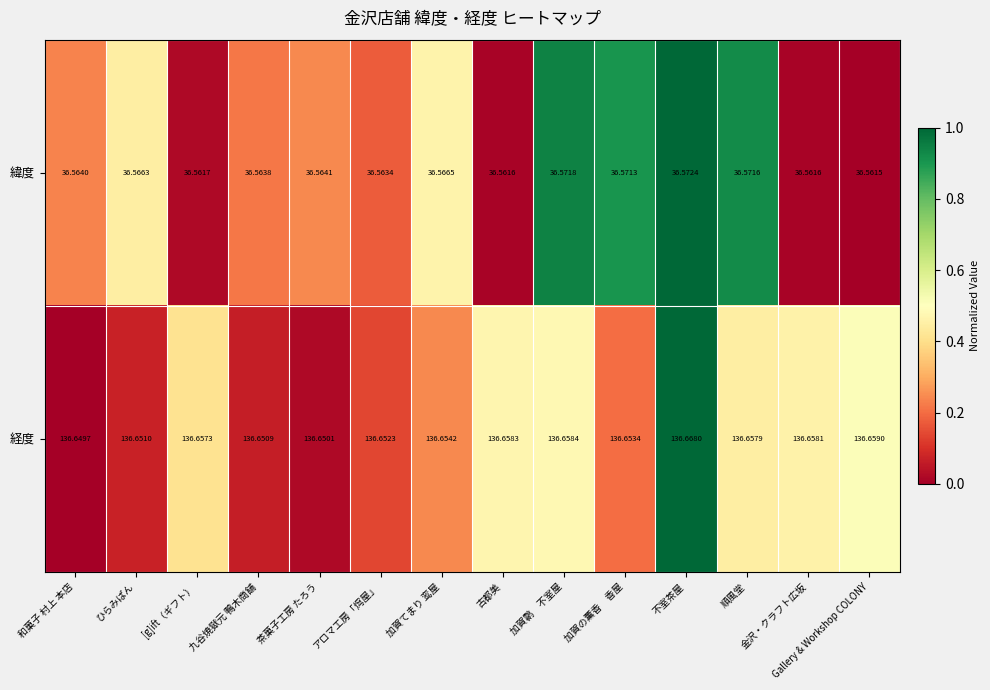

What is the total value across all series at 不室茶屋?

173.2